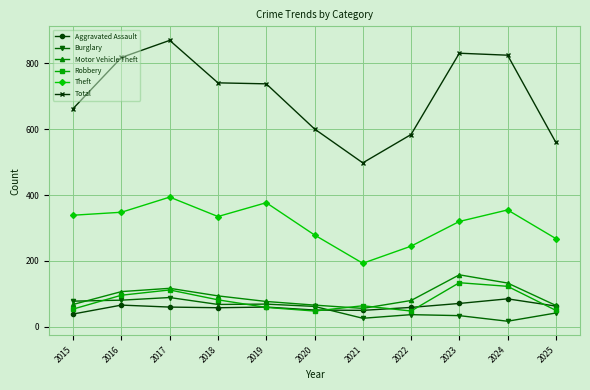

Where is Total nearest to the value 684?

2015